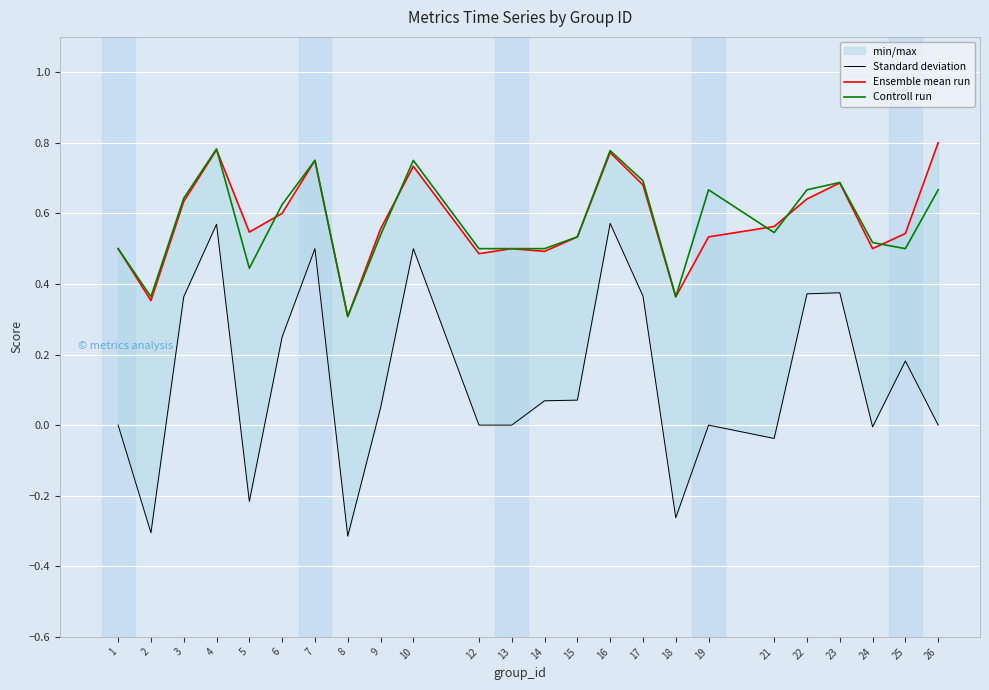

True or false: Standard deviation and Controll run cross at least once.

False